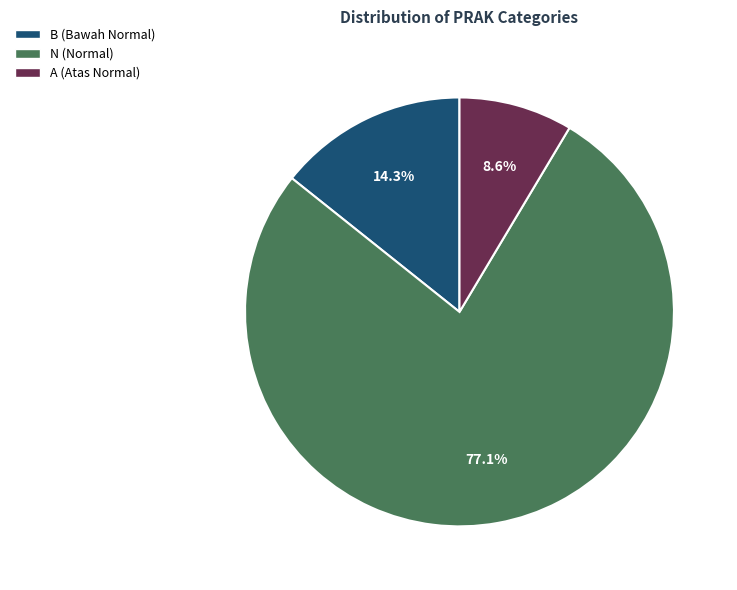

To the nearest percent, what percentage of the pie is A?

9%